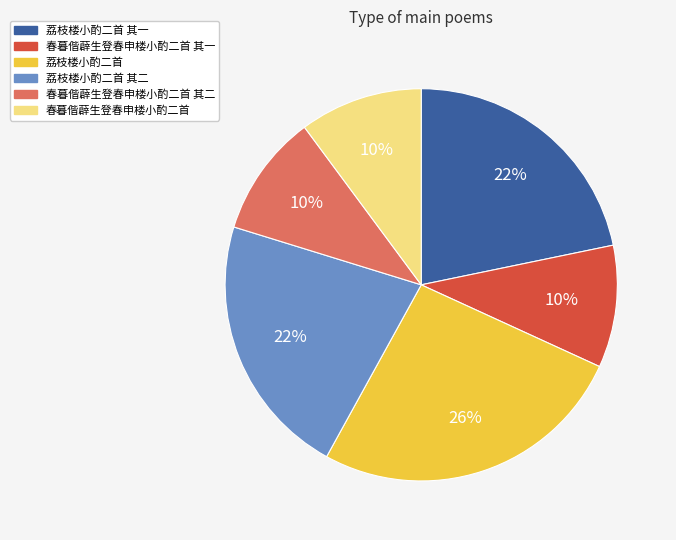

Combined, do 荔枝楼小酌二首 其一 and 荔枝楼小酌二首 其二 account for over 50%?

No